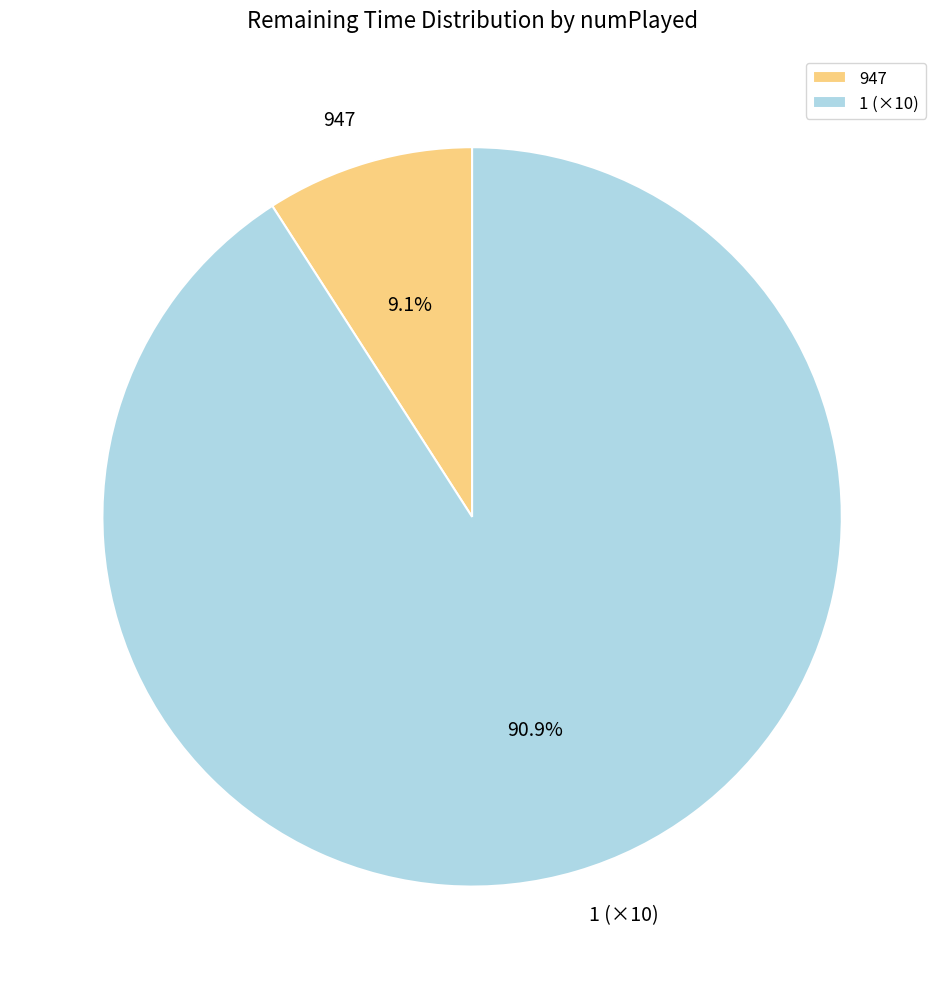

Does any single category account for the majority?

Yes